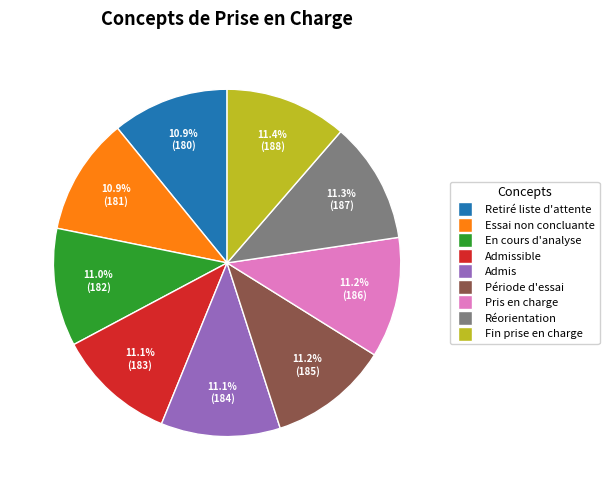

Is there any slice that represents more than half of the pie?

No